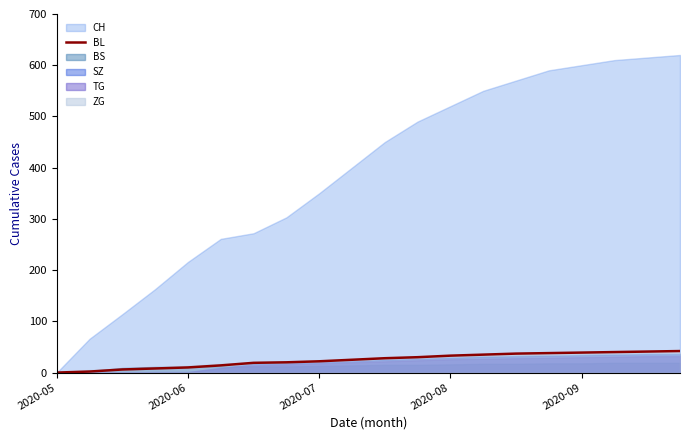

Is it true that the value at 10 is 28?

True